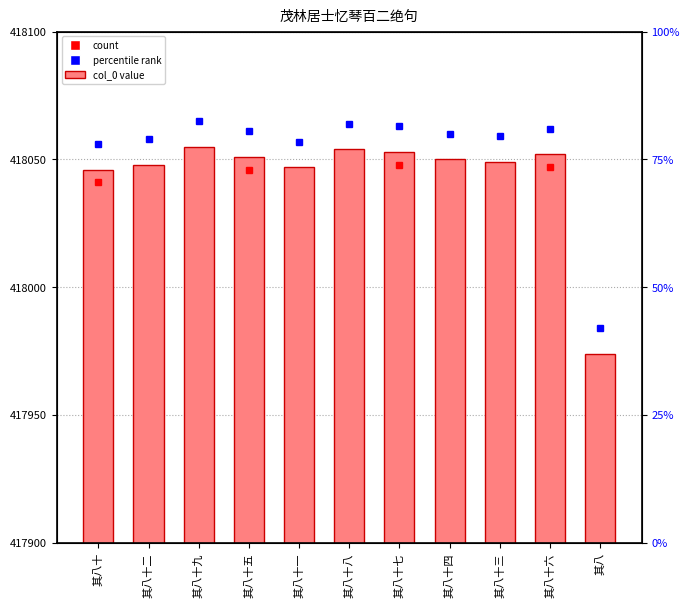

What is the ratio of the value at 其八十七 to the value at 其八十四?

1.0